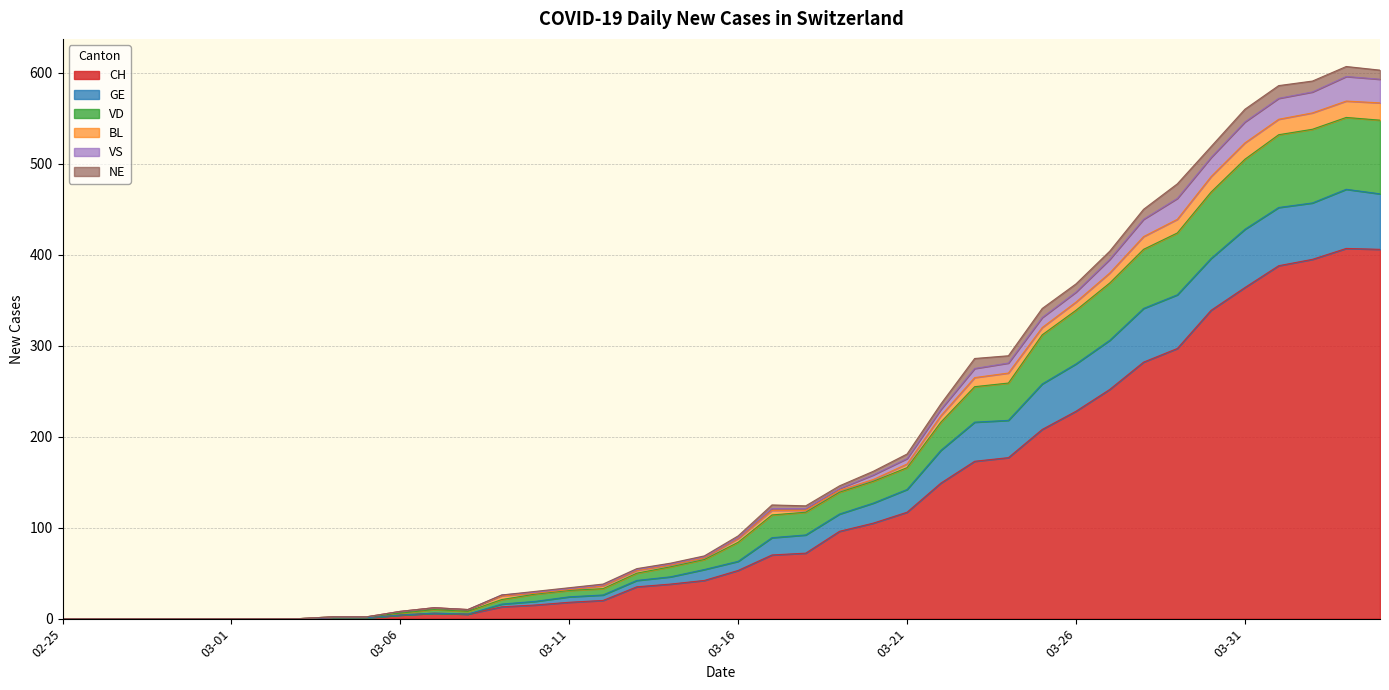

Does the chart have visible grid lines?

Yes